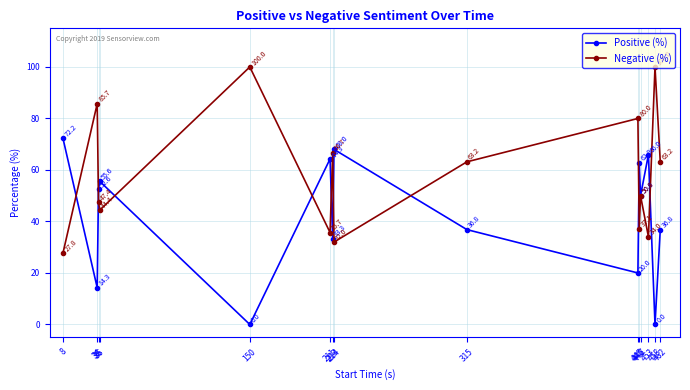

What is the value of the Negative (%) point at the 12th from the left?

50.0